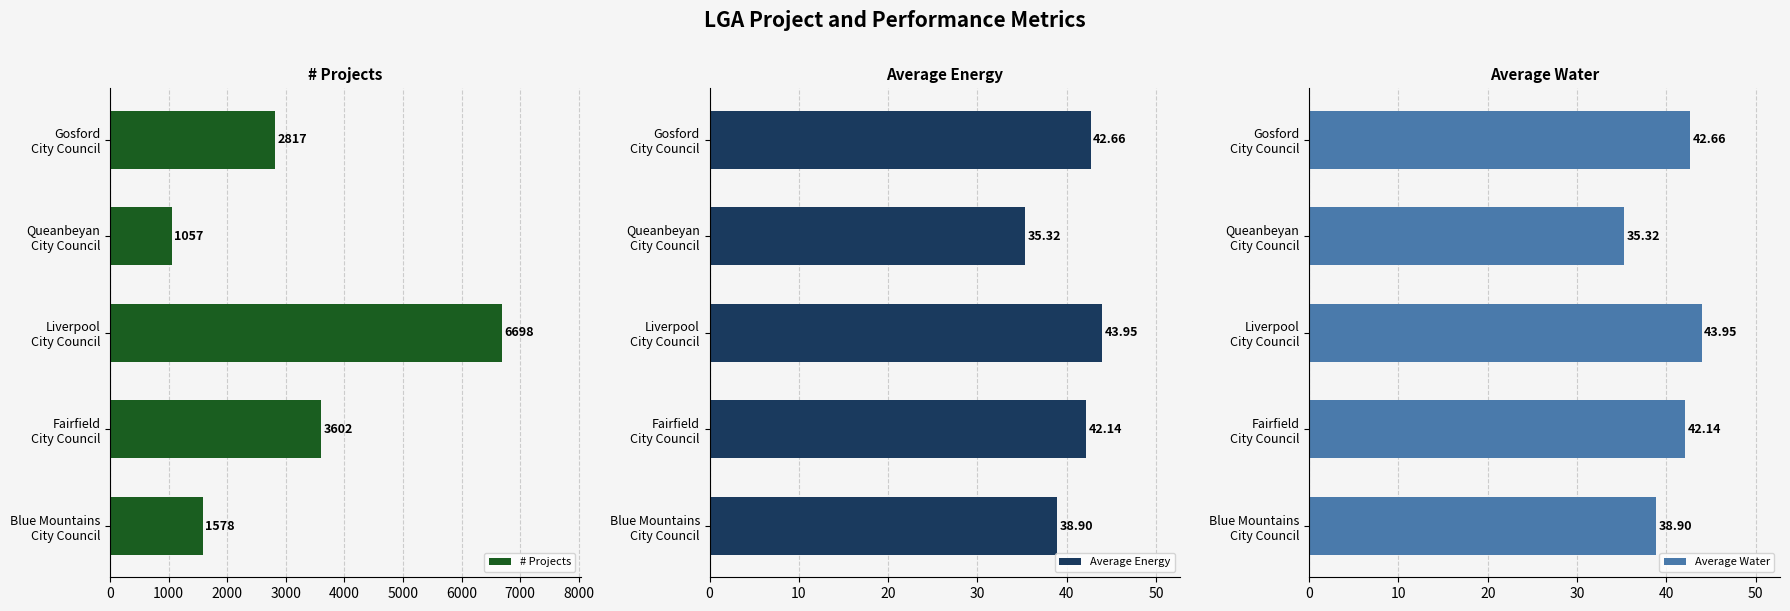

List the series in order of their peak value, lowest first.

Average Energy, Average Water, # Projects